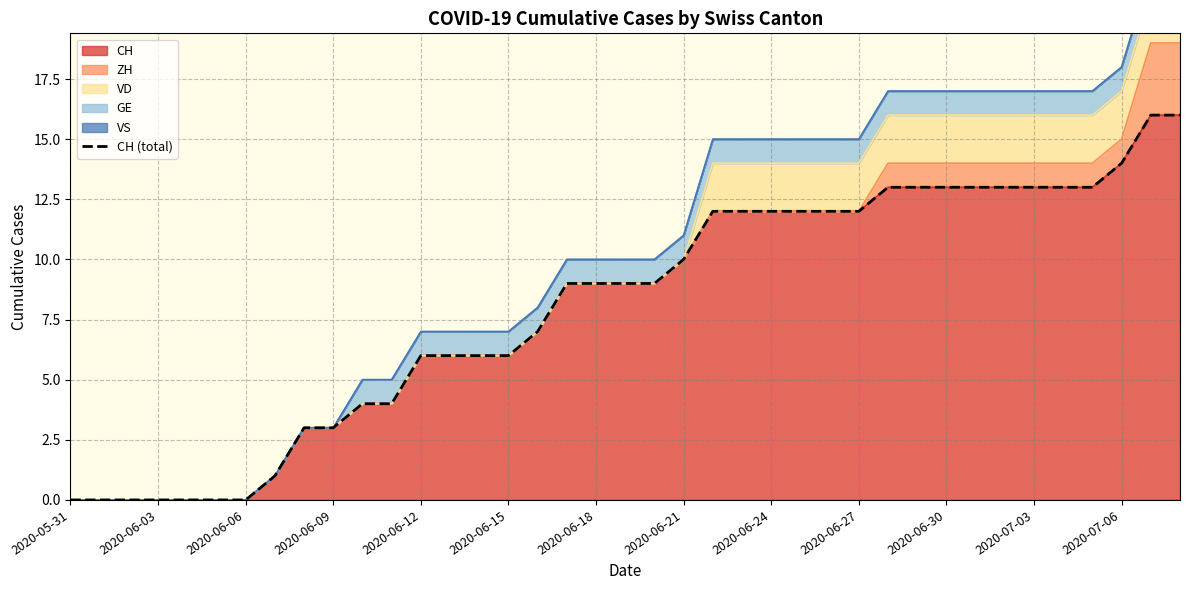

What is the value of the 33rd point from the left?

13